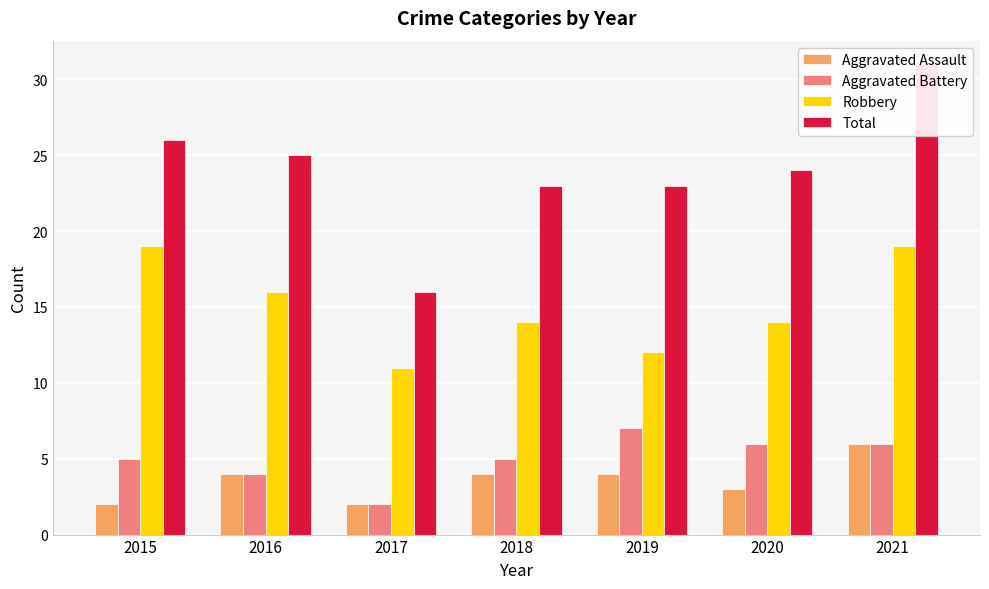

At which label is Aggravated Assault closest to 4?

2016